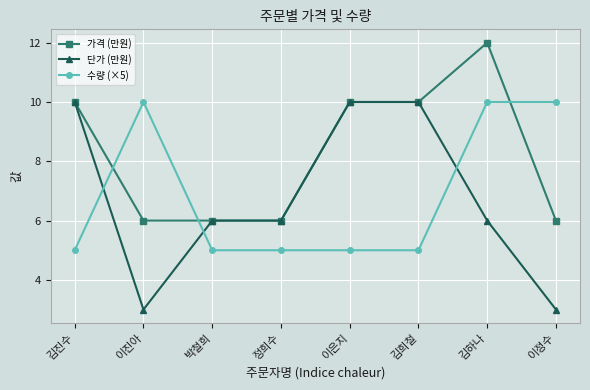

At 이진아, list the series in order from smallest to largest.

단가 (만원), 가격 (만원), 수량 (×5)